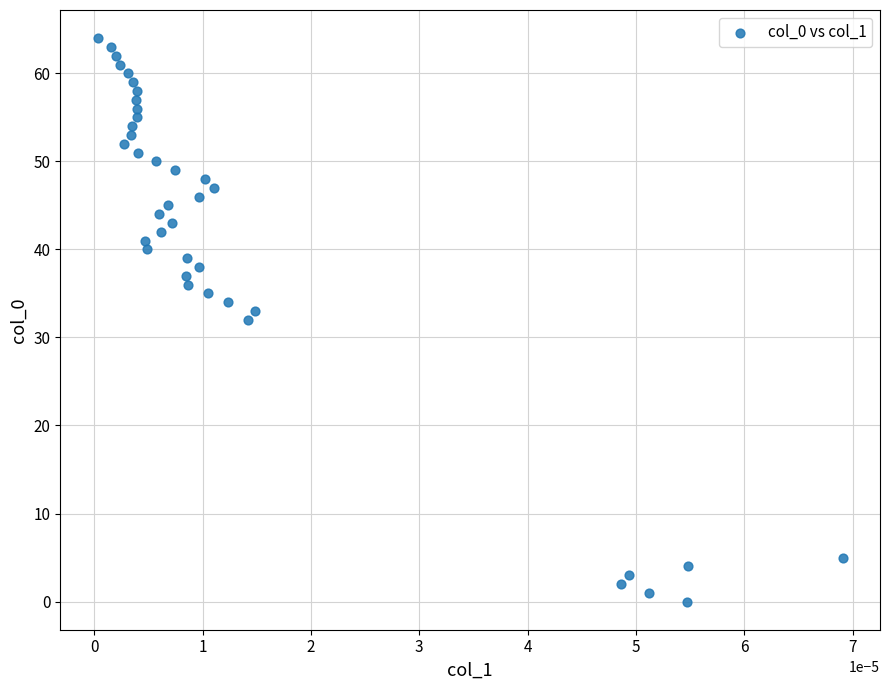

What is the range of Y values (max minus min)?

64